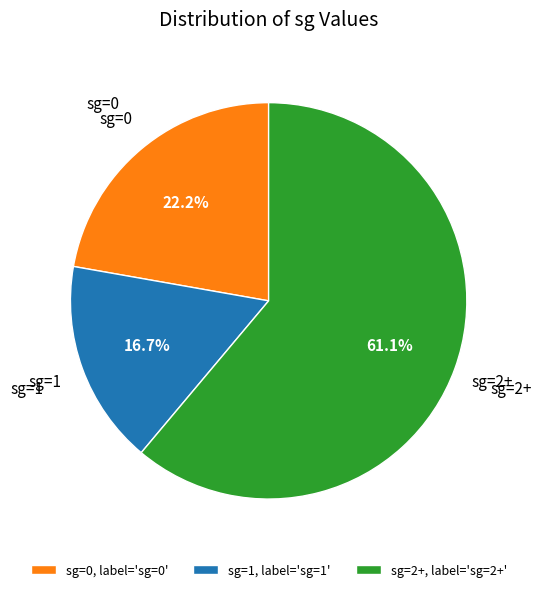

Do sg=2+, label='sg=2+' and sg=0, label='sg=0' together represent more than half of the pie?

Yes